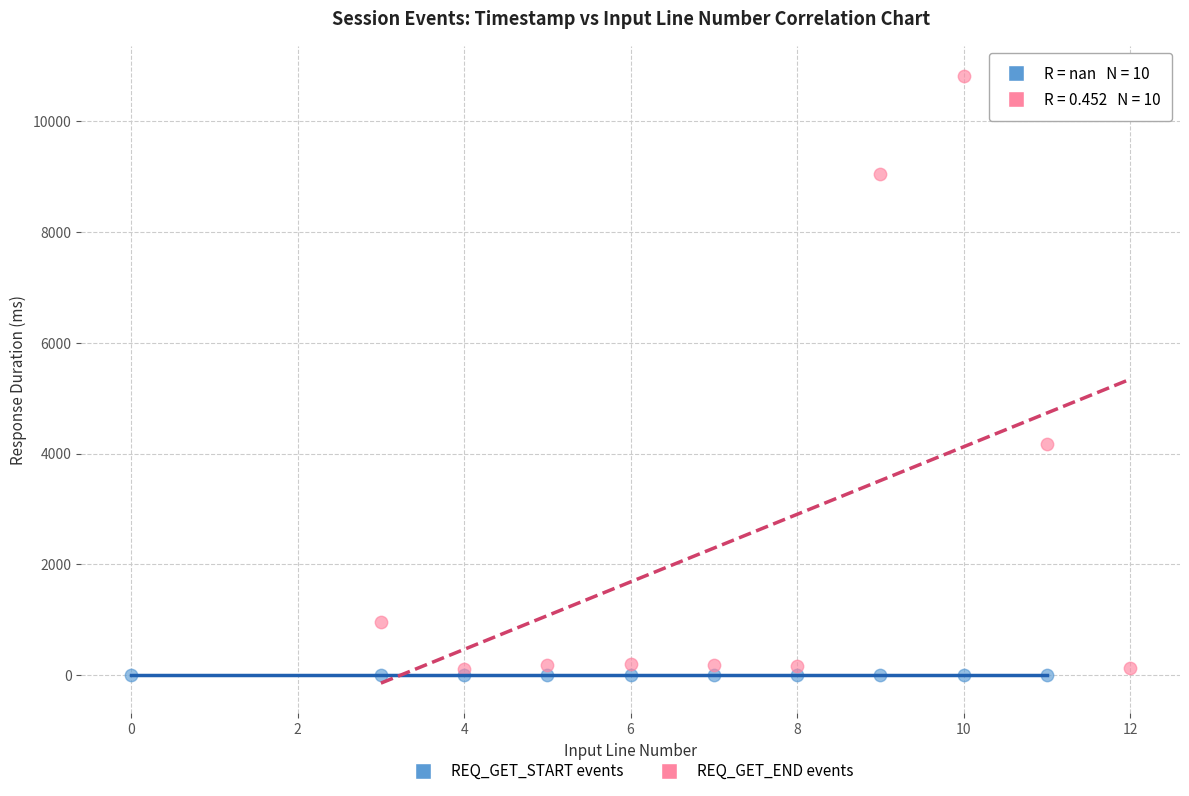

Which series contains the highest Y value?

REQ_GET_END events